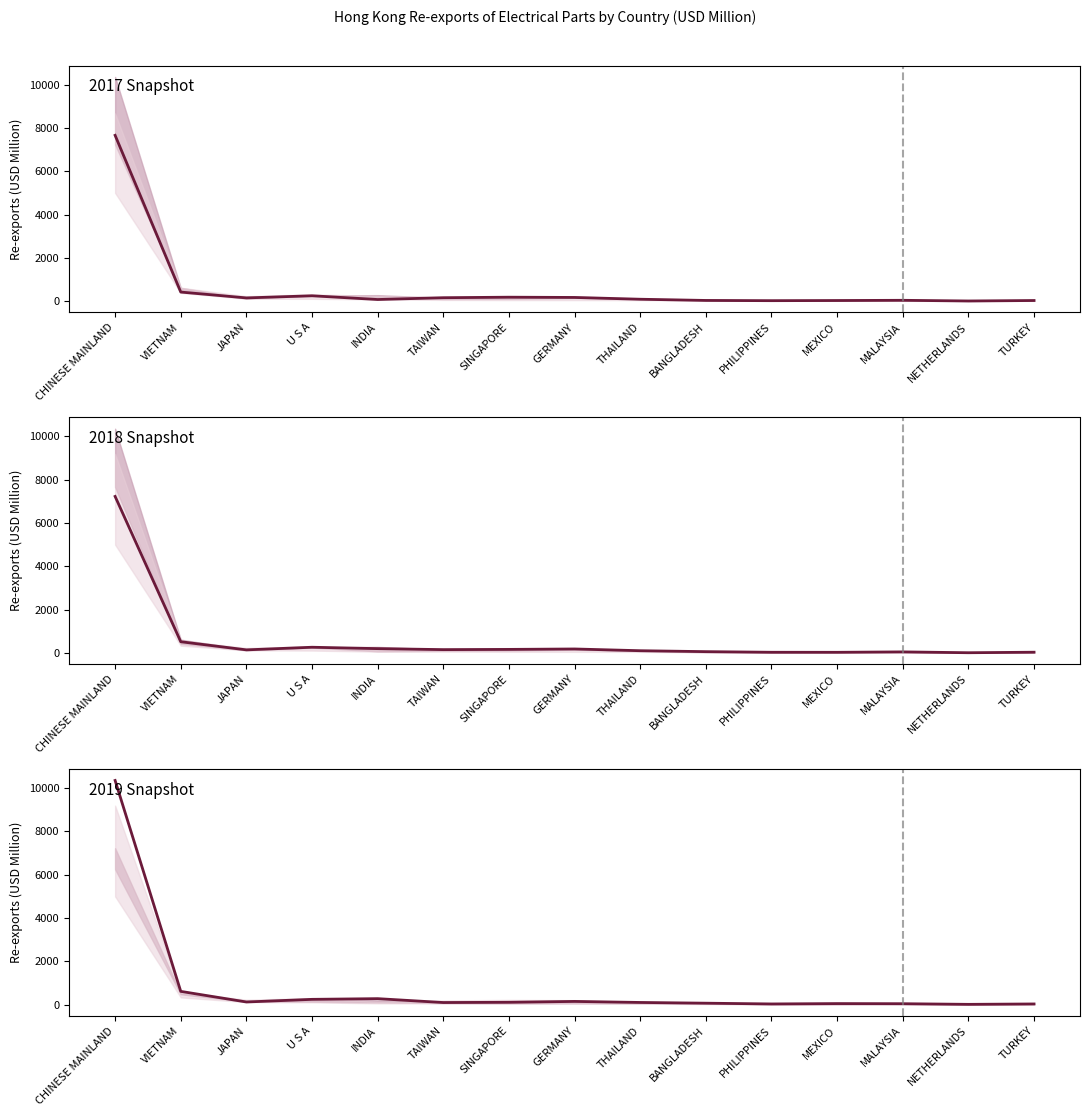

At how many categories does at least one series exceed 1780?

1